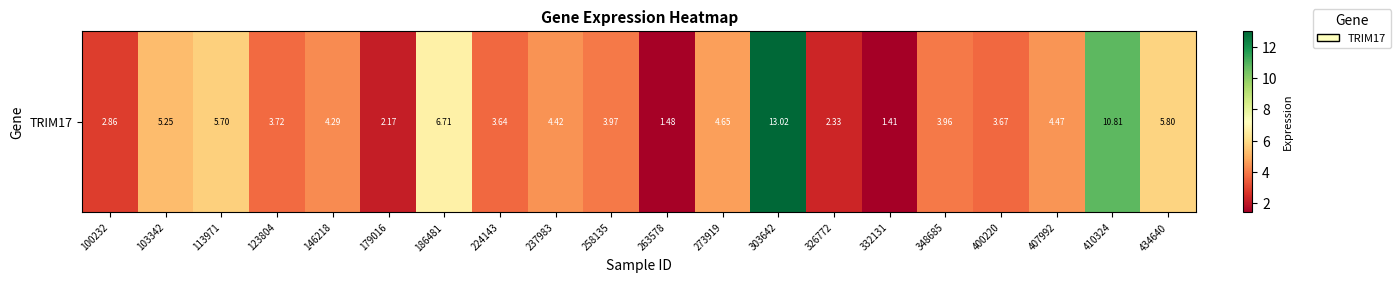

What is the maximum value shown in the chart?

13.0